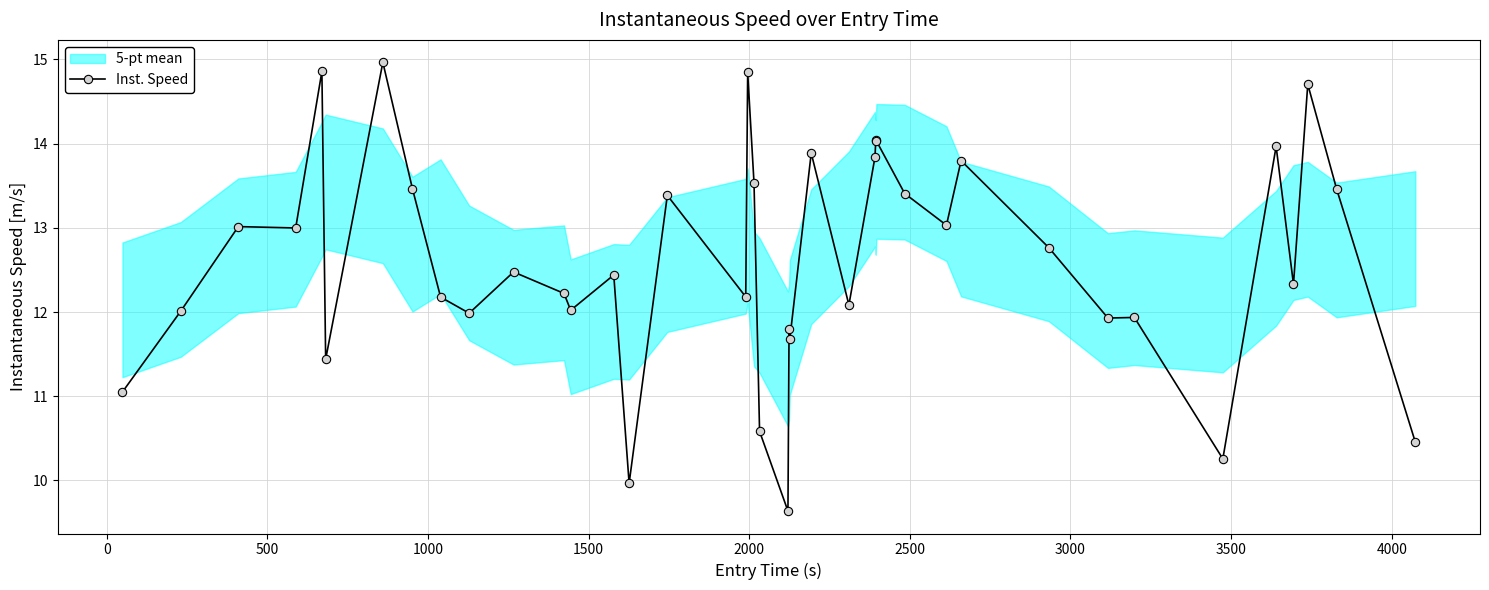

Reading left to right, what are all the values shown in this chart?

11.1	12.0	13.0	13.0	14.9	11.4	15.0	13.5	12.2	12.0	12.5	12.2	12.0	12.4	10.0	13.4	12.2	14.8	13.5	10.6	9.6	11.8	11.7	13.9	12.1	13.8	14.0	14.0	13.4	13.0	13.8	12.8	11.9	11.9	10.3	14.0	12.3	14.7	13.5	10.5